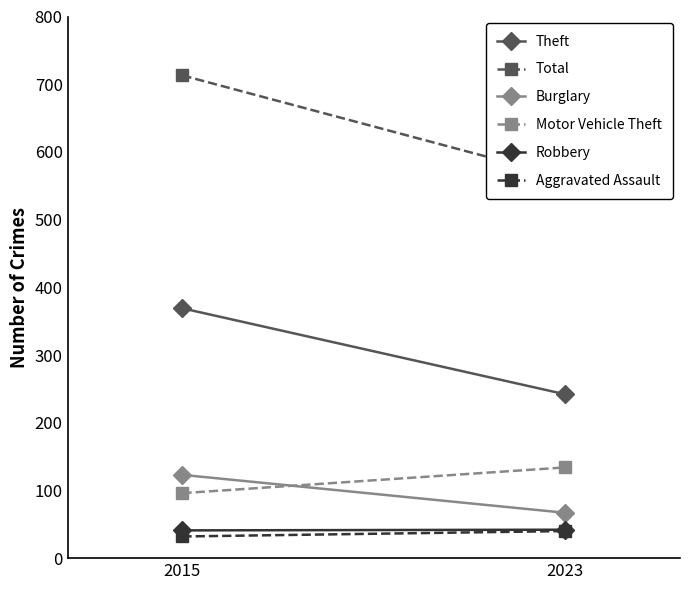

What is the difference between the highest and lowest values at 2015?

681